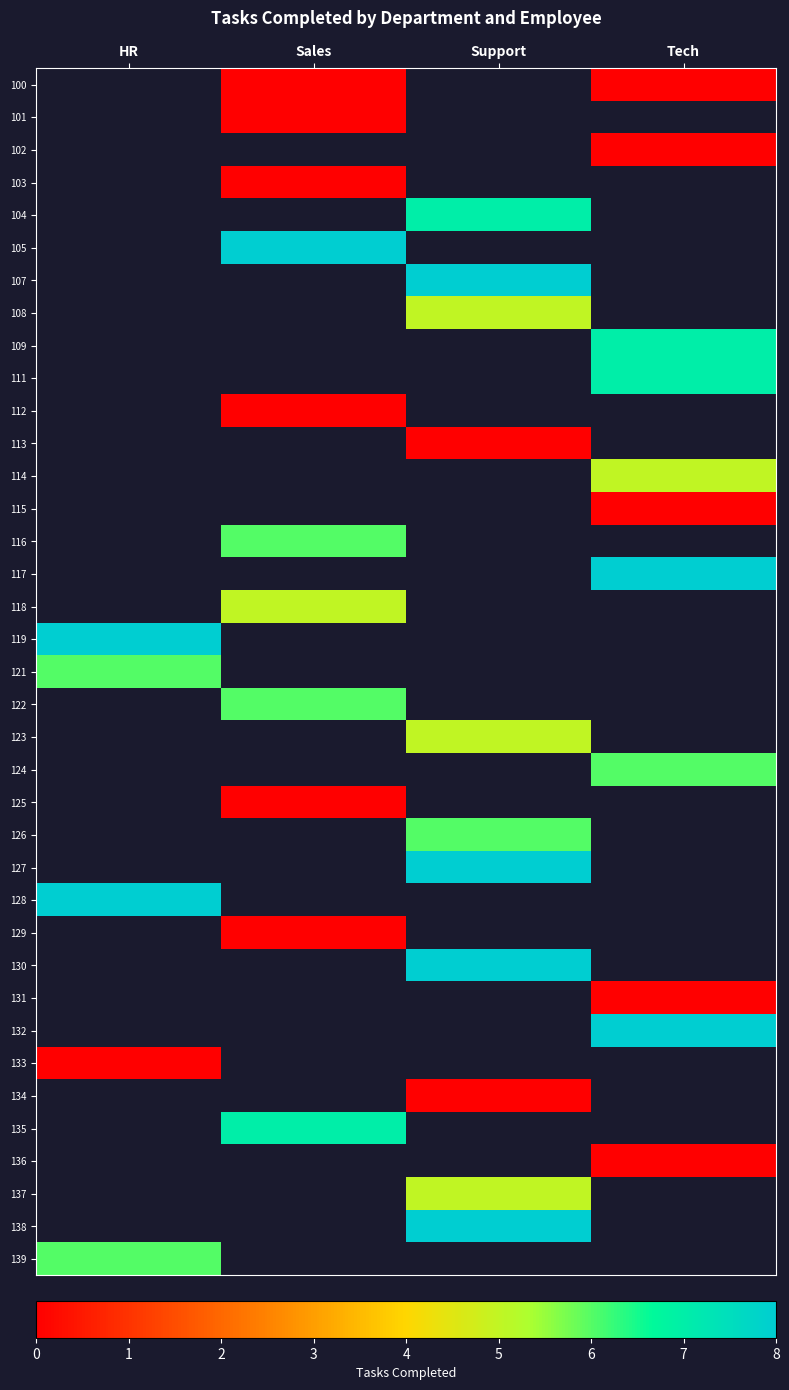

The value of 131 at Tech is 0.0. True or false?

True